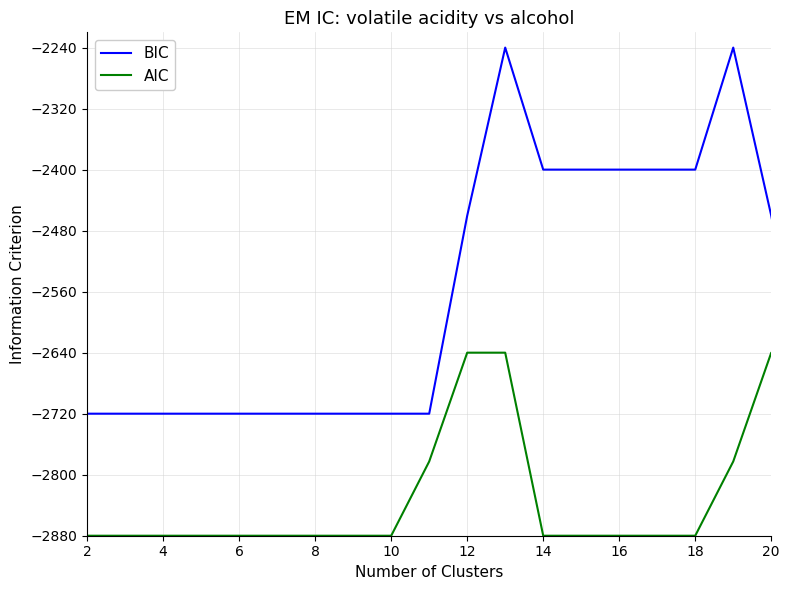

Which series has the largest range (max minus min)?

BIC